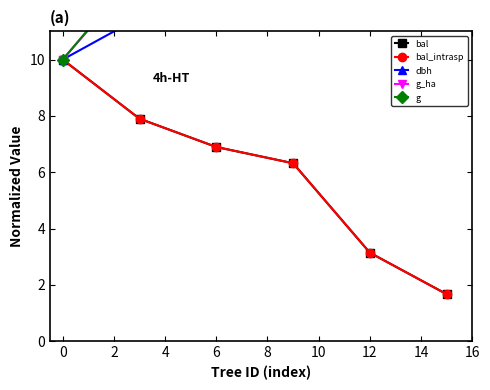

How many lines are shown in the chart?

5